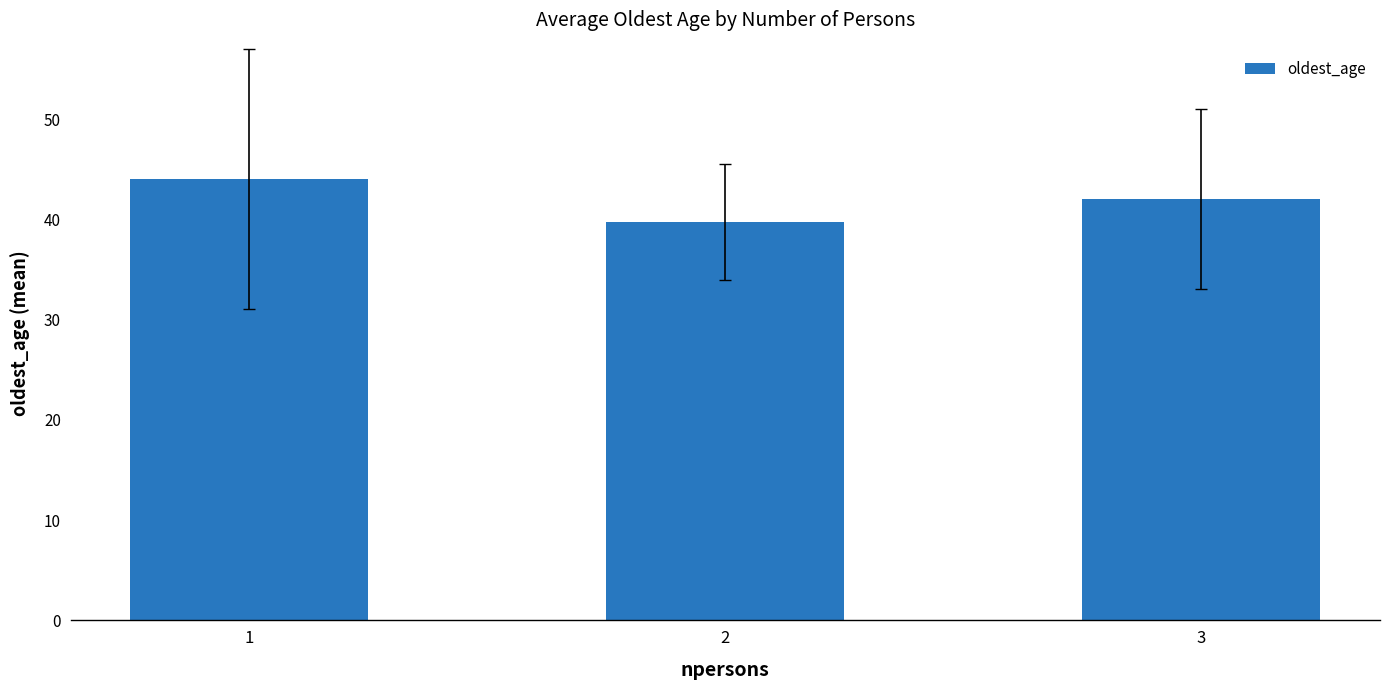

Rank the categories by value from highest to lowest.

1, 3, 2